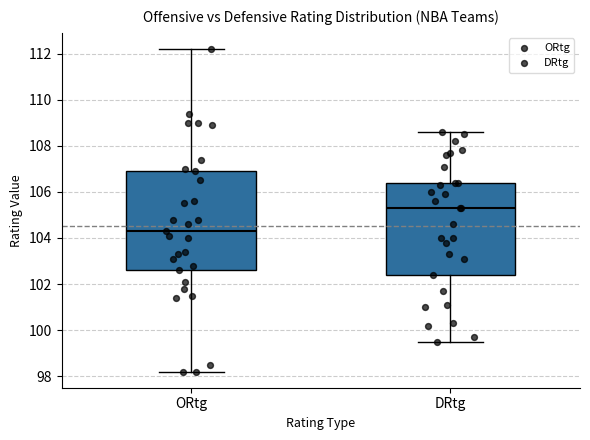

Which box's median line is the lowest?

ORtg